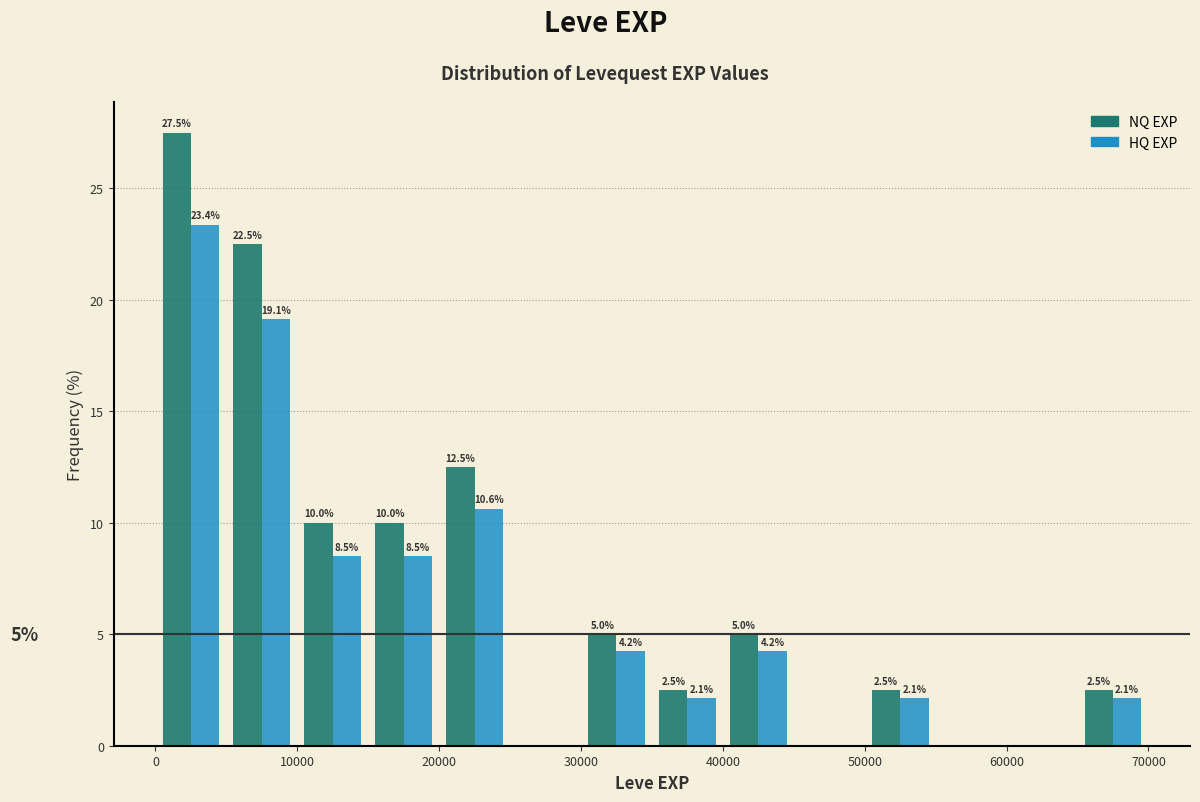

In the HQ EXP series, which range on the x-axis has the tallest bar?

0 to 5000